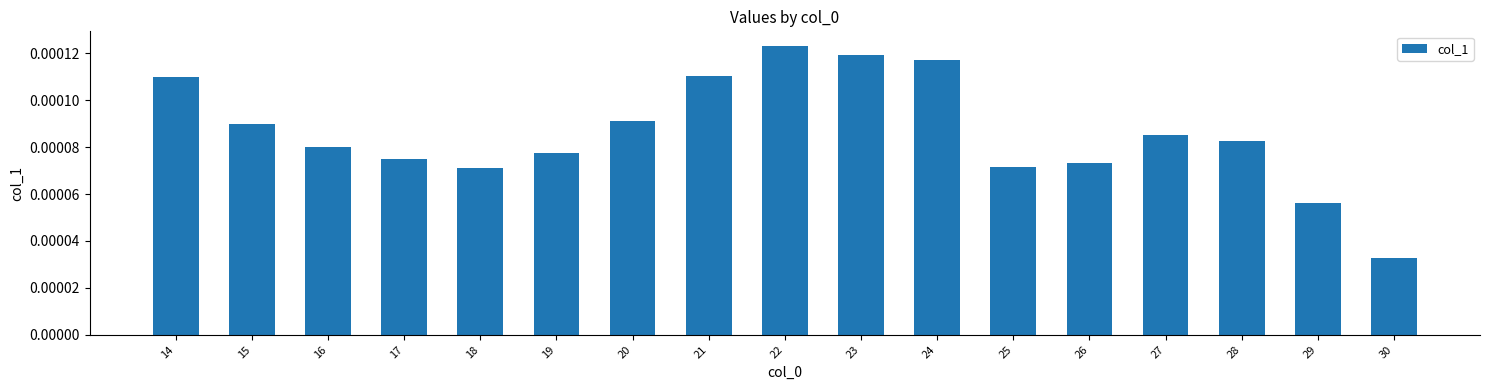

Which has a higher value, 16 or 29?

16